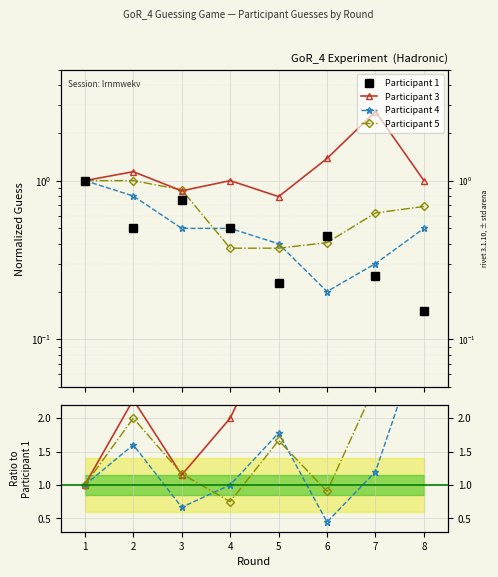

True or false: Participant 4 and Participant 3 cross at least once.

False